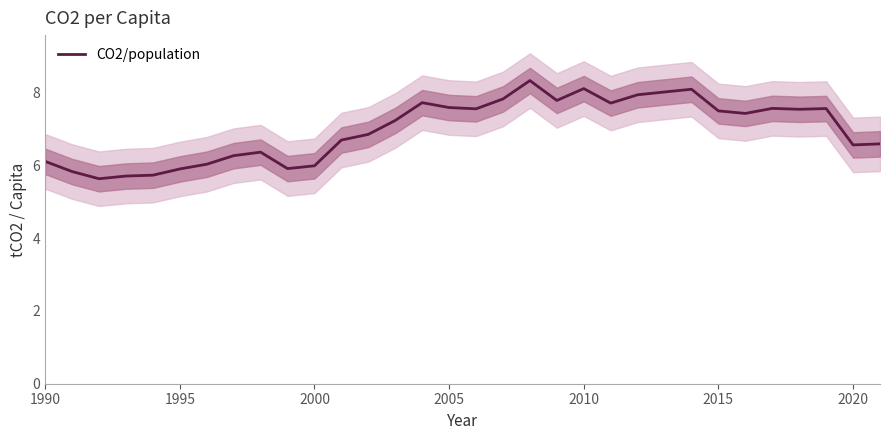

What is the maximum value for CO2/population?

8.3